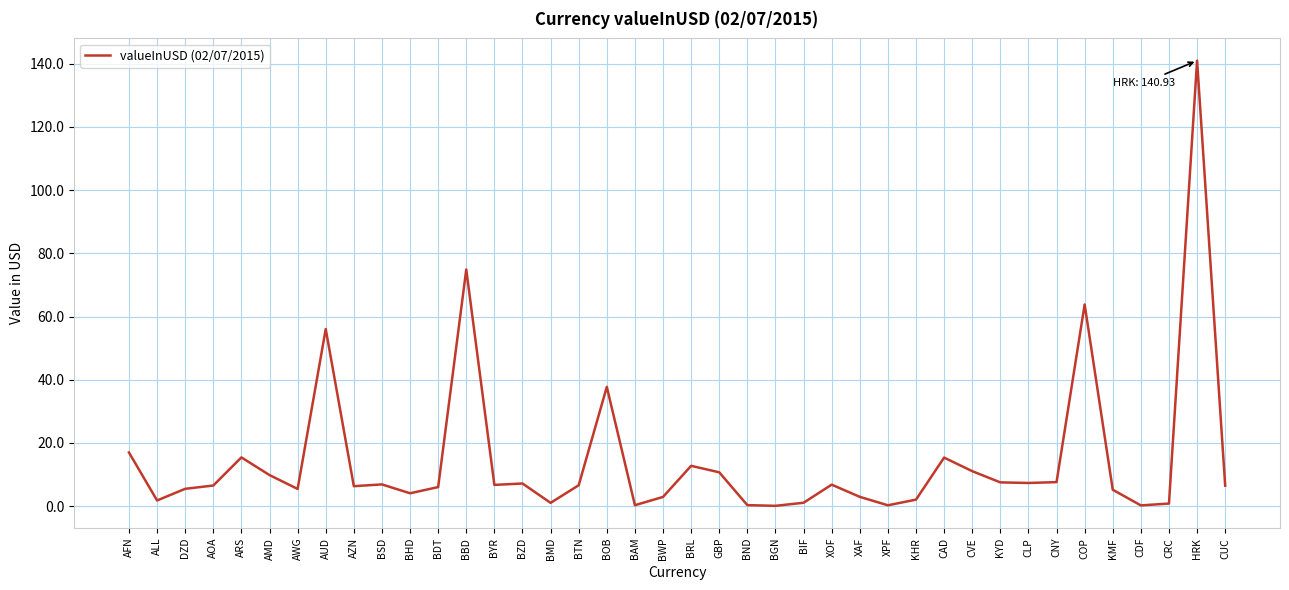

Which label corresponds to the largest value in the chart?

HRK